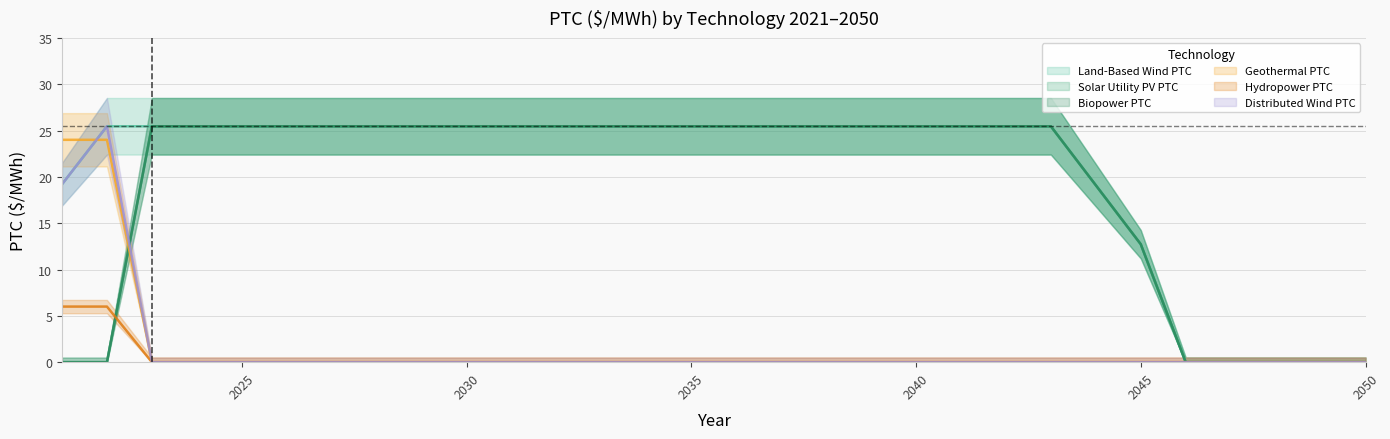

At which label does Land-Based Wind PTC reach its peak?

2022